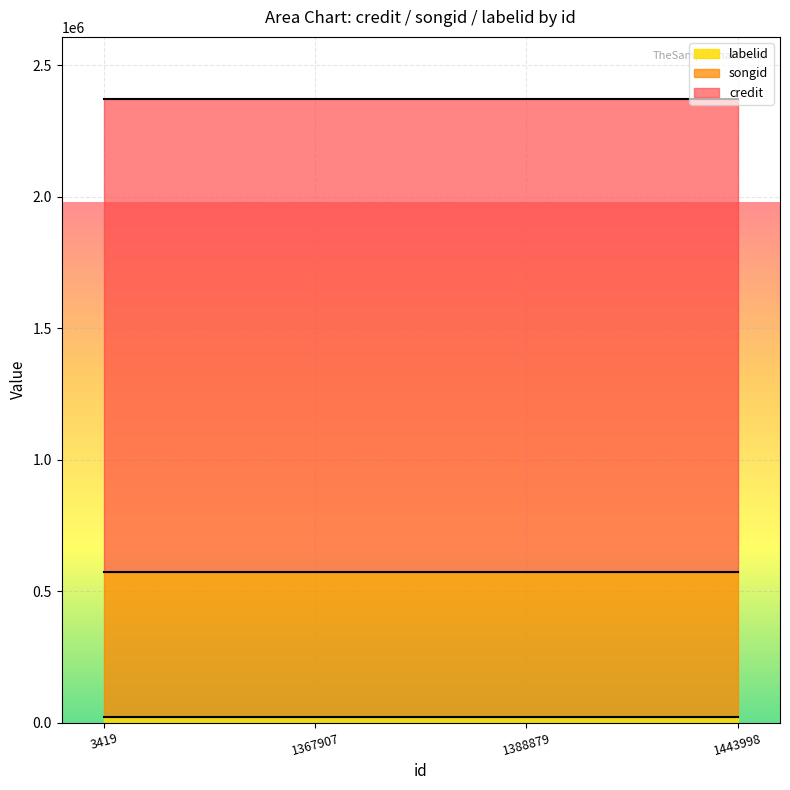

Read the songid value at 1443998.

549219